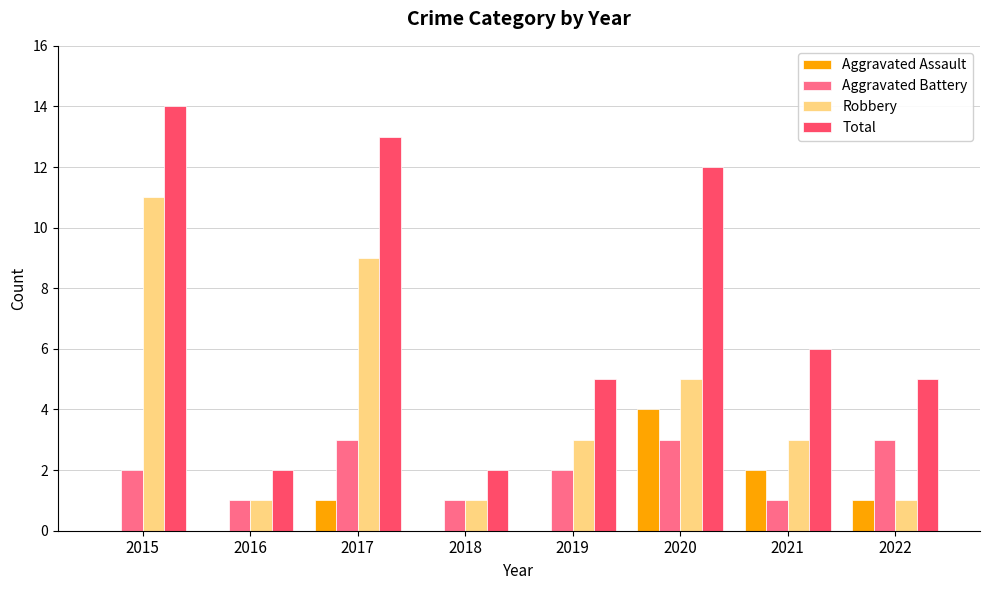

The value of Aggravated Assault at 2021 is 2. True or false?

True